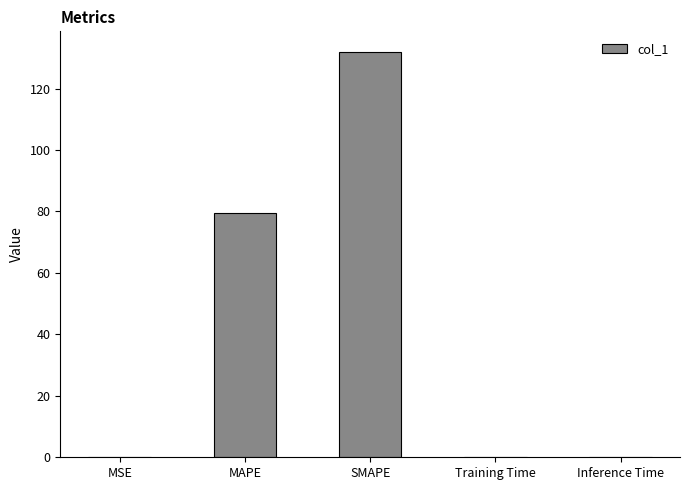

What is the sum of all values?

211.6